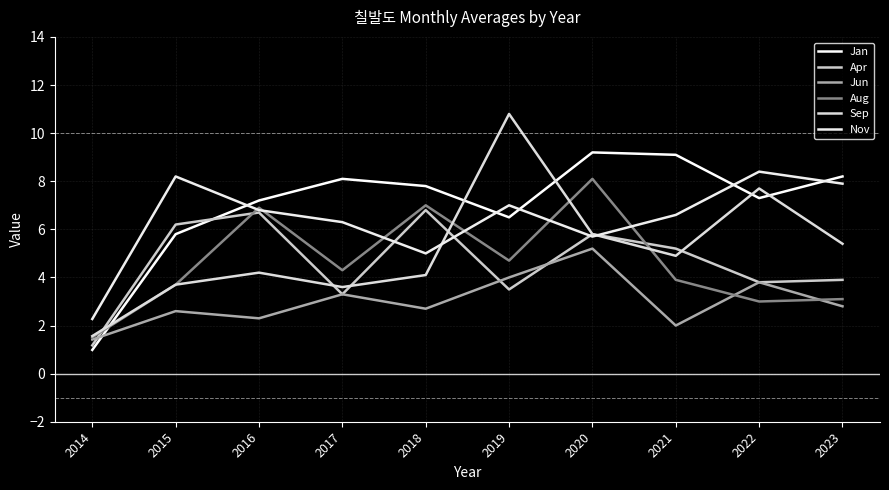

List the series in order of their peak value, lowest first.

Jun, Apr, Aug, Nov, Jan, Sep